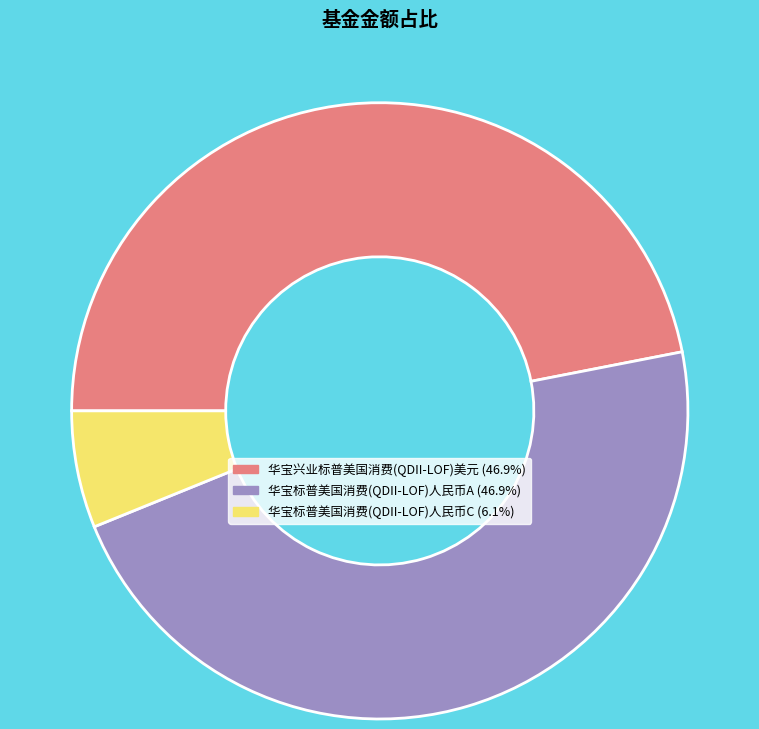

Is the sum of 华宝兴业标普美国消费(QDII-LOF)美元 and 华宝标普美国消费(QDII-LOF)人民币A greater than half?

Yes